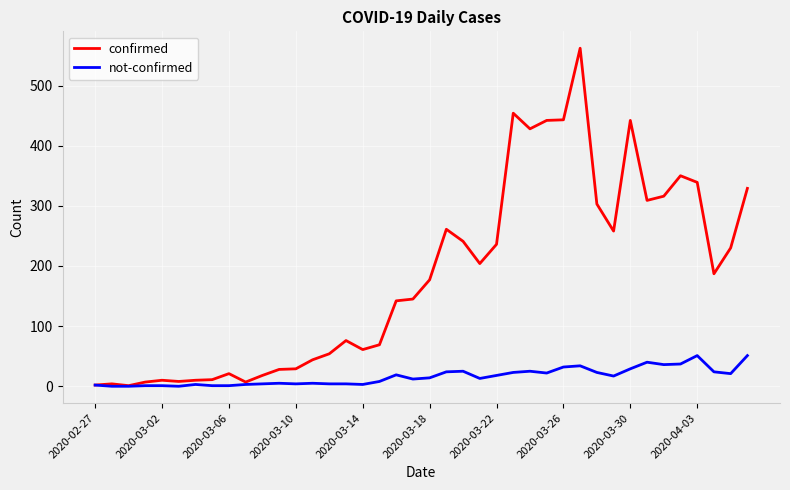

What is the maximum value for confirmed?

562